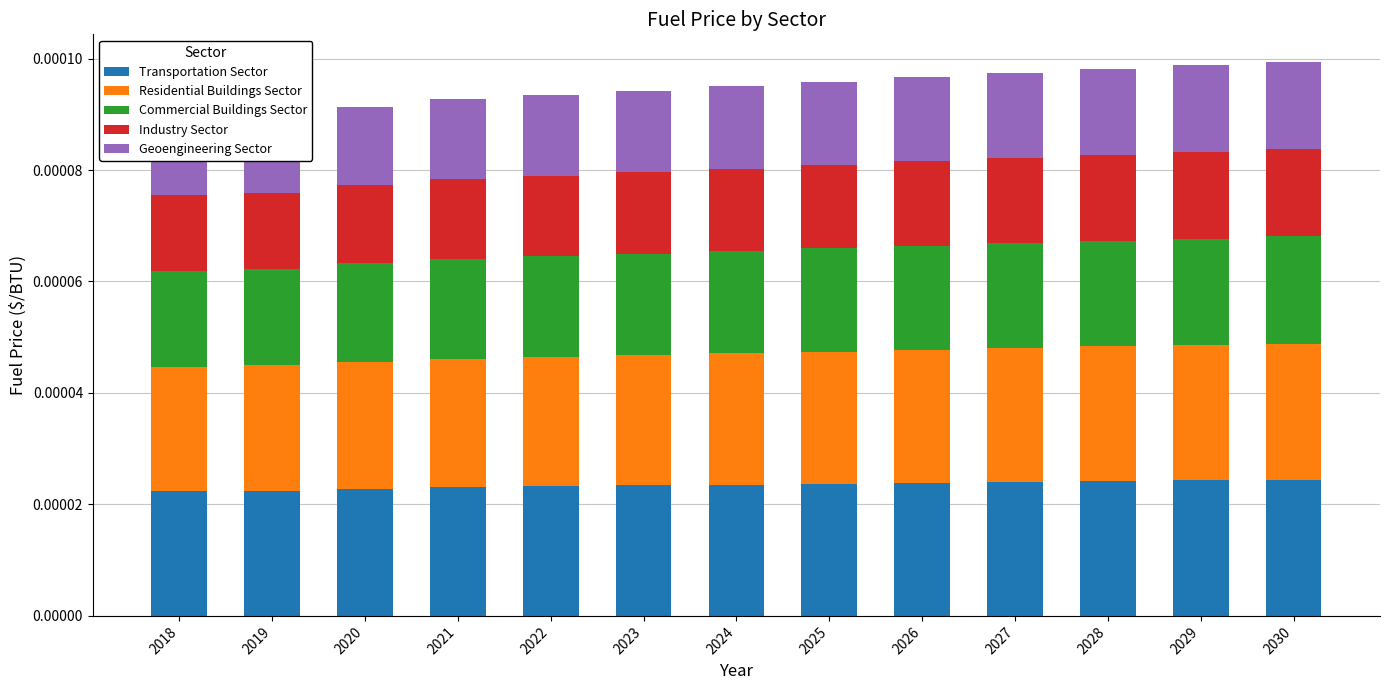

The value of Commercial Buildings Sector at 2025 is 0.0. True or false?

False